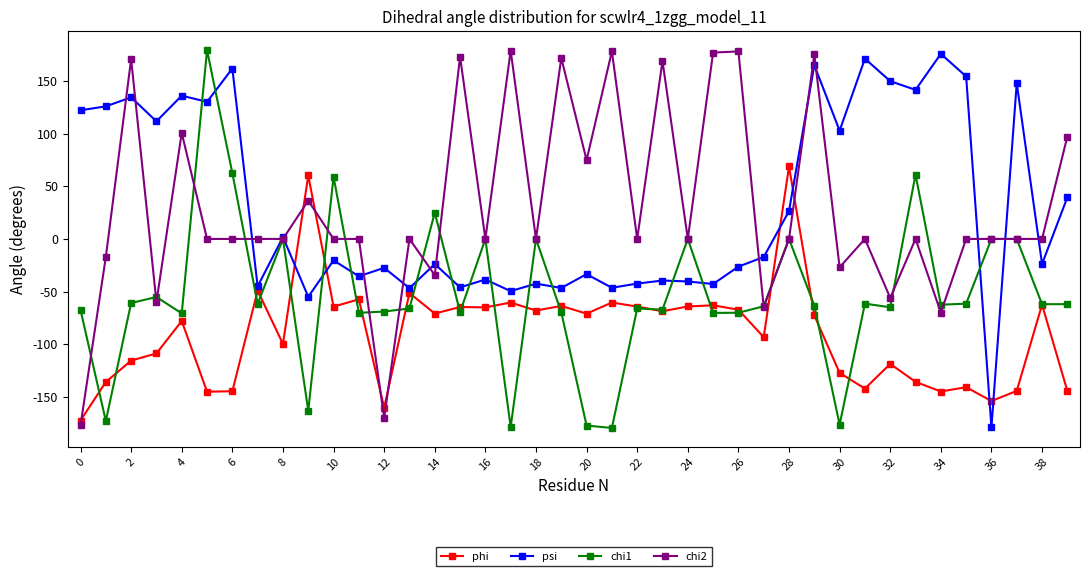

What is the lowest value of the psi series?

-178.8